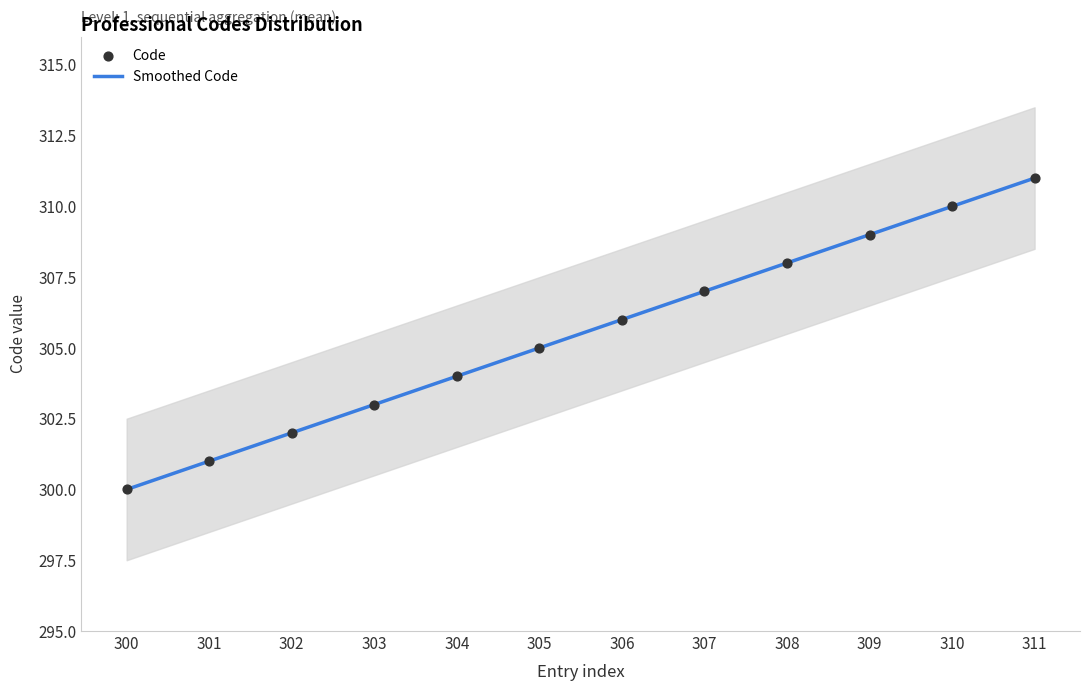

Which has a higher value, 306 or 308?

308